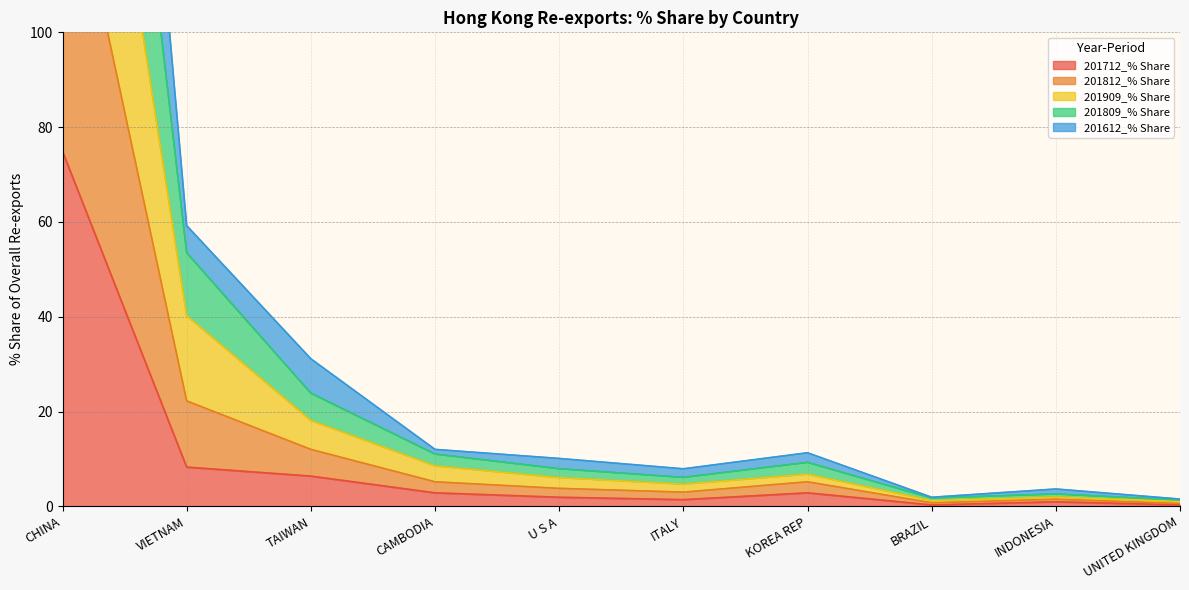

What is the difference between the 201712_% Share values at U S A and CAMBODIA?

0.9